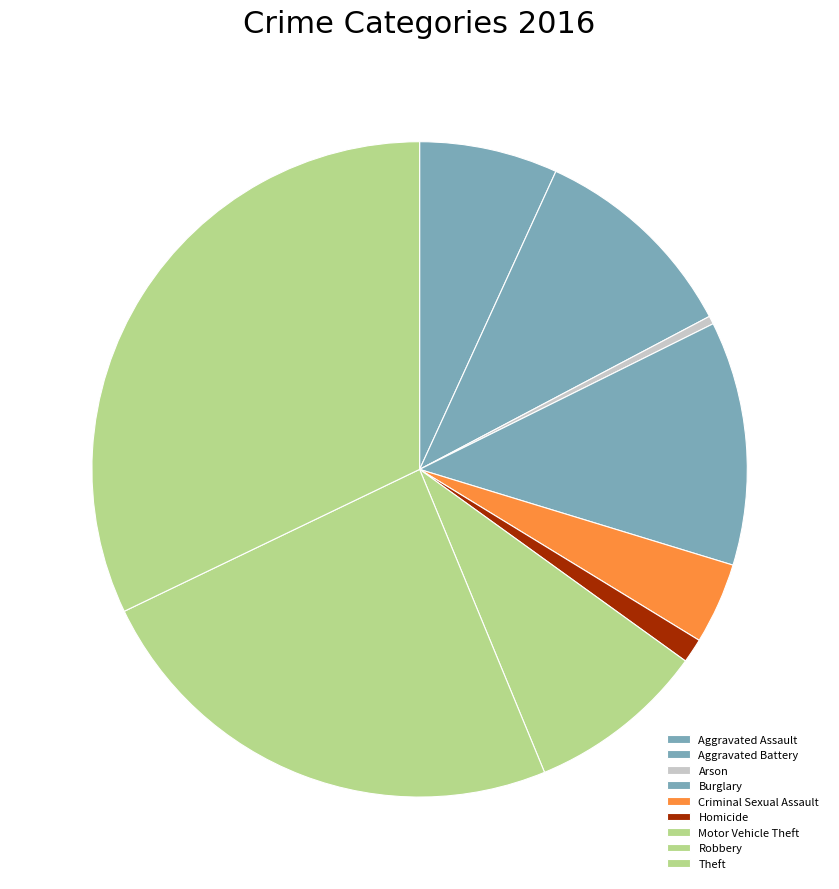

Is there any slice that represents more than half of the pie?

No